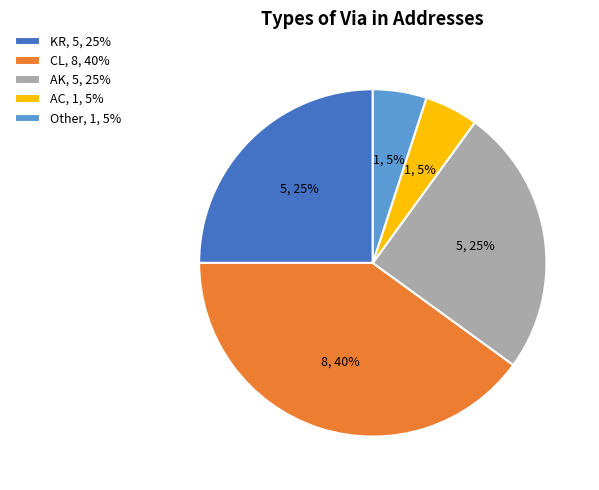

To the nearest percent, what is the difference between the largest and smallest slice percentages?

35%